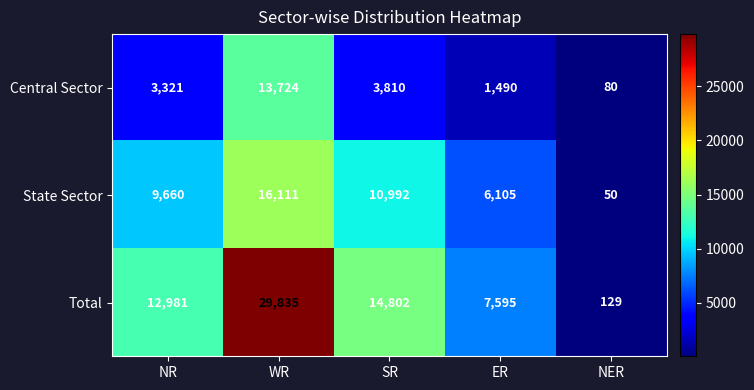

What value does the Central Sector series have at WR, to the nearest 100?

13700